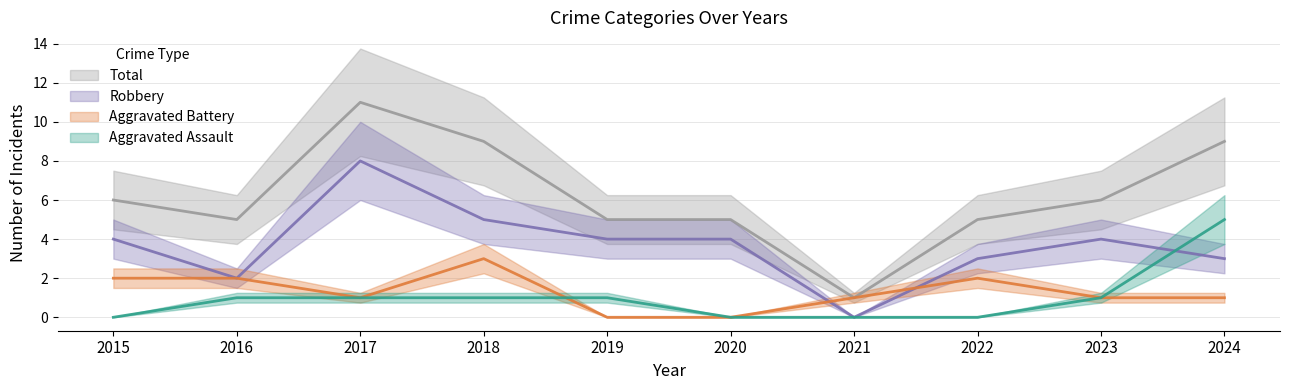

True or false: Total has a value of 2 at 2023.

False